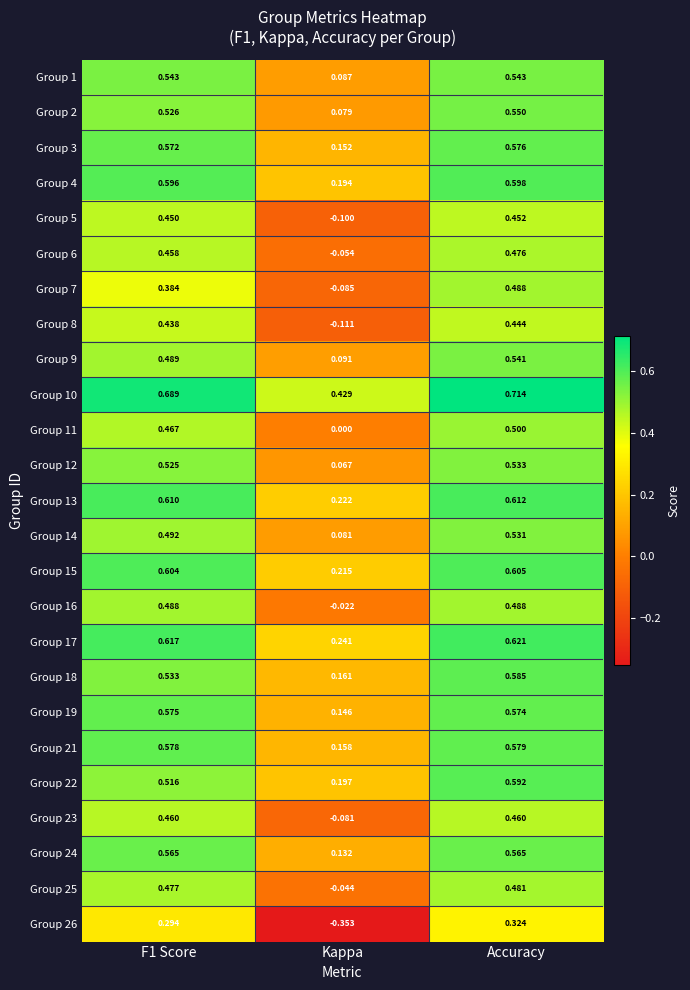

Is the value of Group 11 at F1 Score greater than the value of Group 5 at Accuracy?

Yes